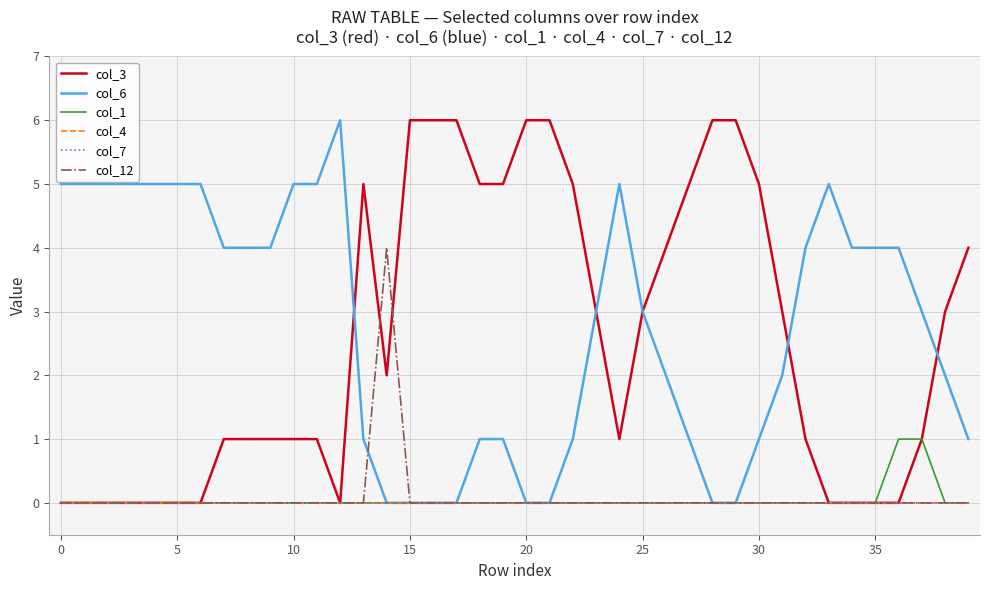

What is the sum of all col_12 values?

4